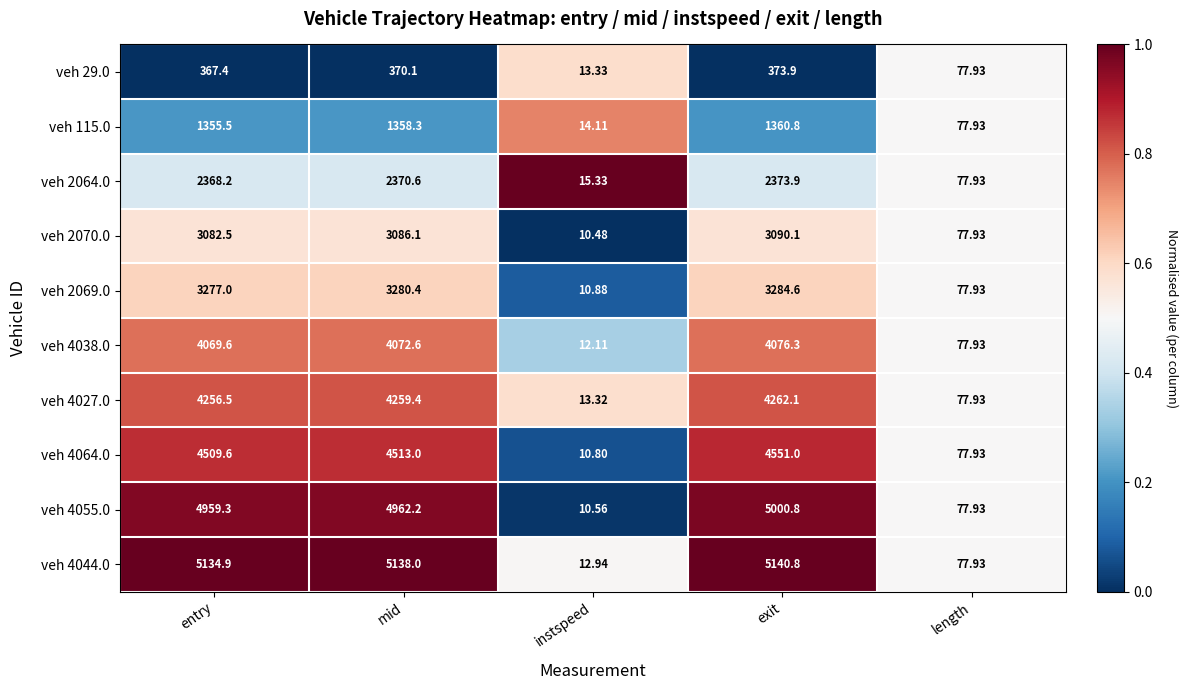

Which category has the lowest value in the veh 4064.0 series?

instspeed